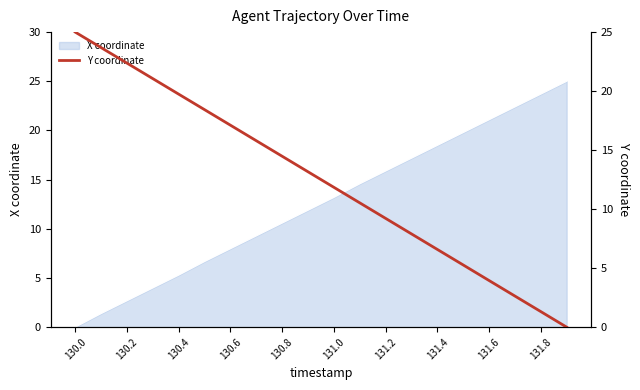

What is the highest value of the X coordinate series?

25.0